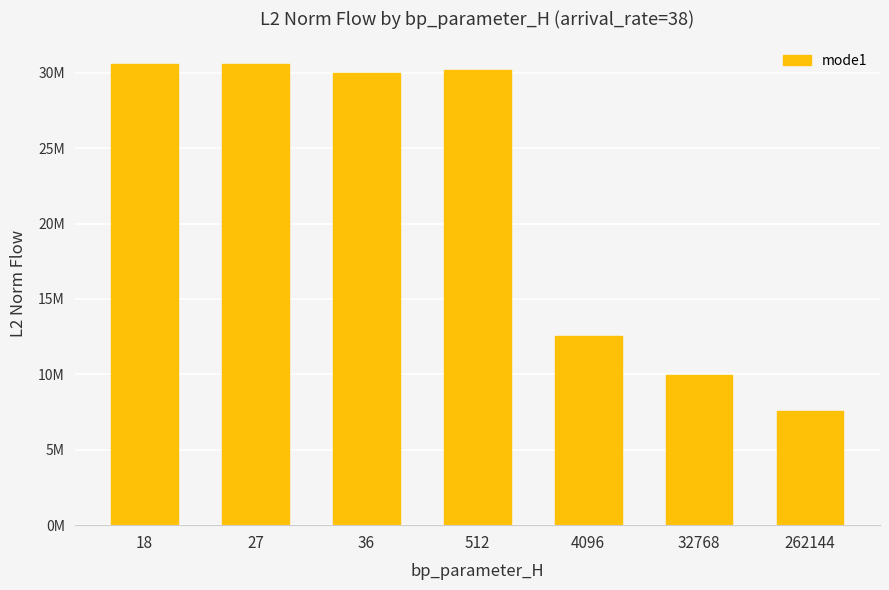

Which has a higher value, 4096 or 36?

36